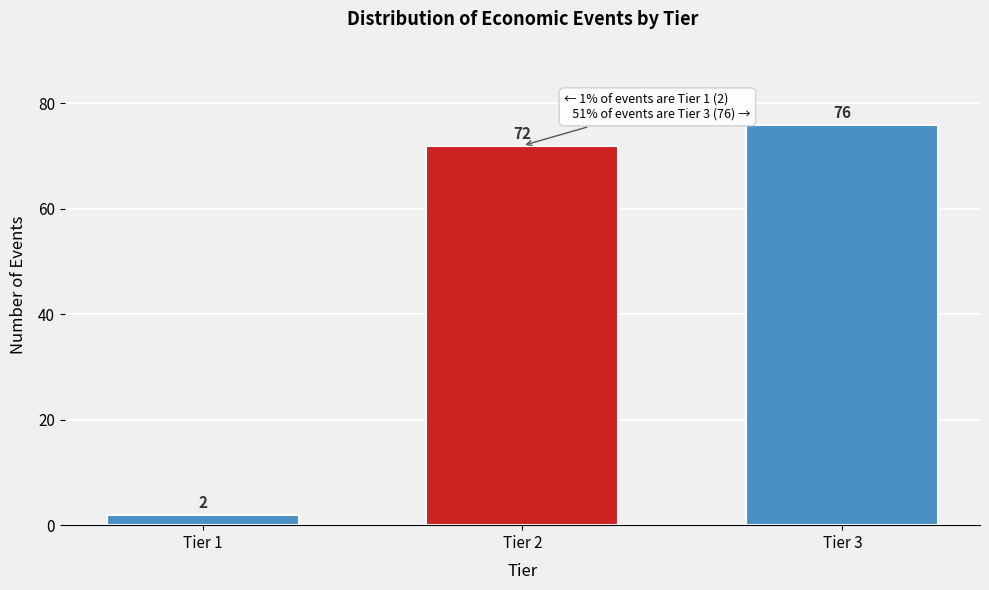

Reading left to right, transcribe all the data shown in this chart.

2	72	76